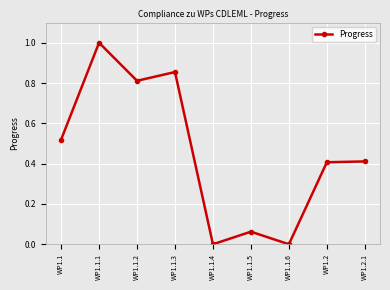

Count the number of data series in this chart.

1